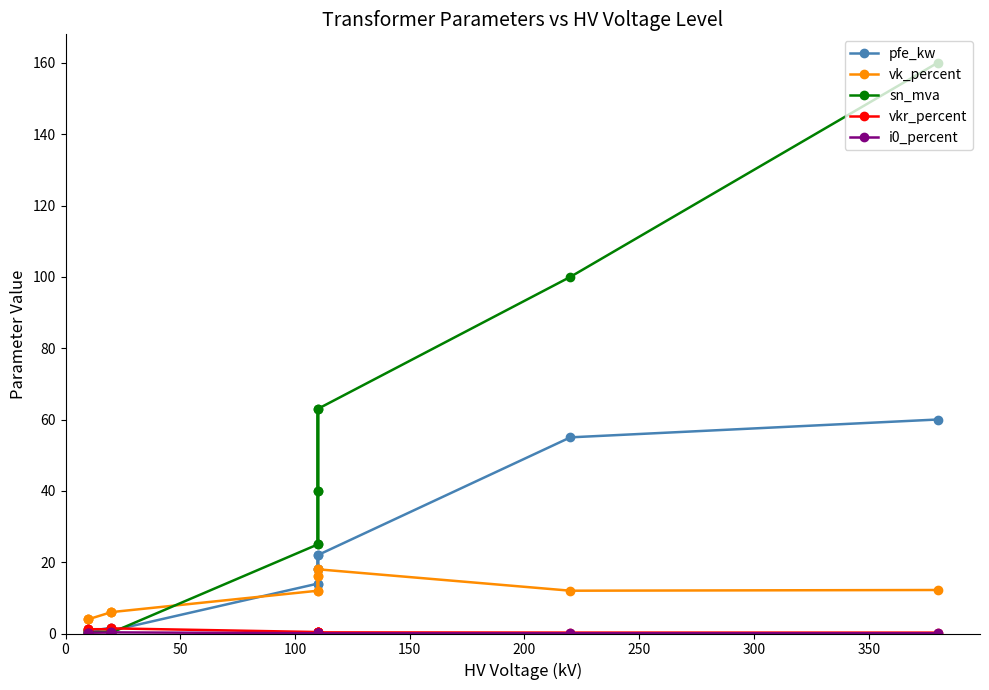

At which category does i0_percent reach its first local valley?

100